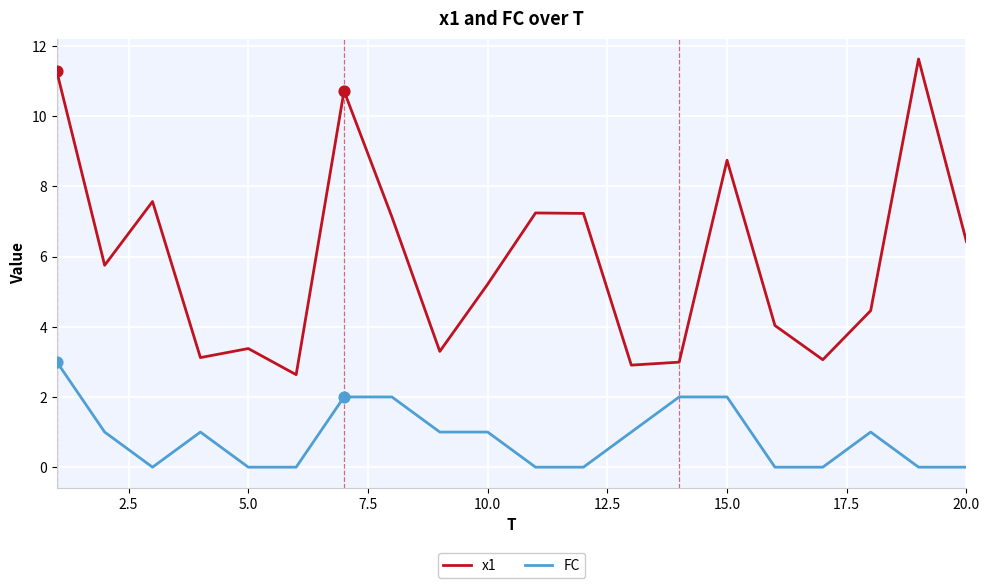

Which series has the largest total across all categories?

x1